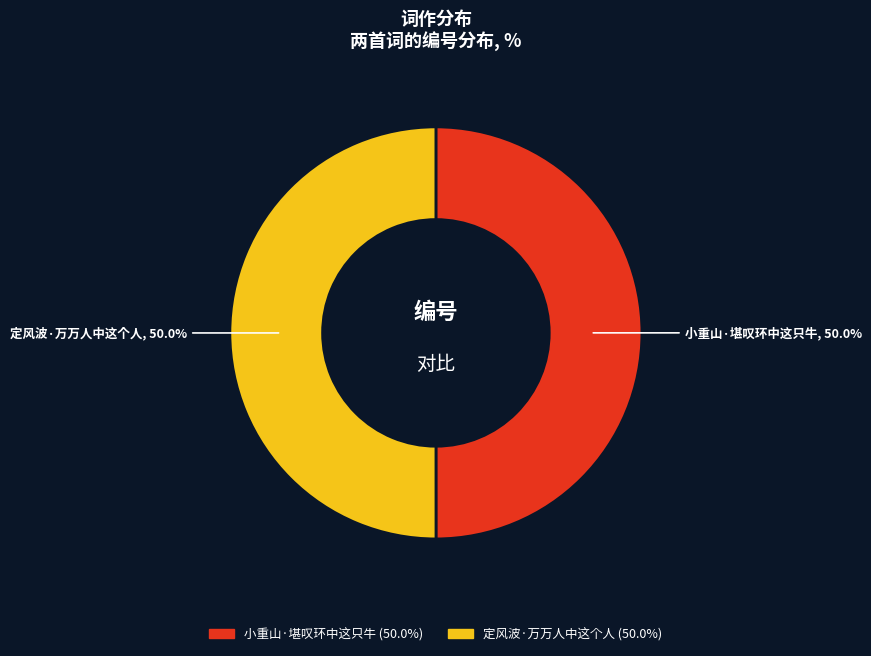

Do 定风波·万万人中这个人 and 小重山·堪叹环中这只牛 together represent more than half of the pie?

Yes